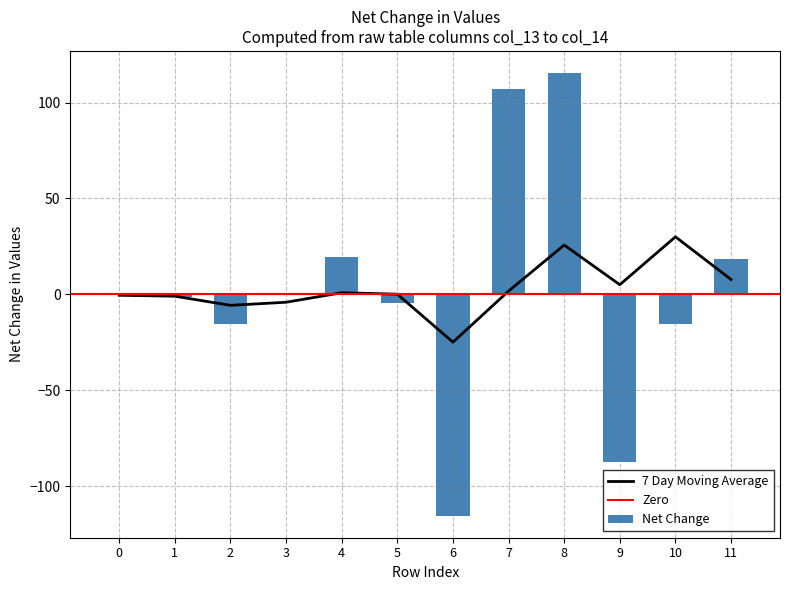

How many categories are shown in the chart?

12